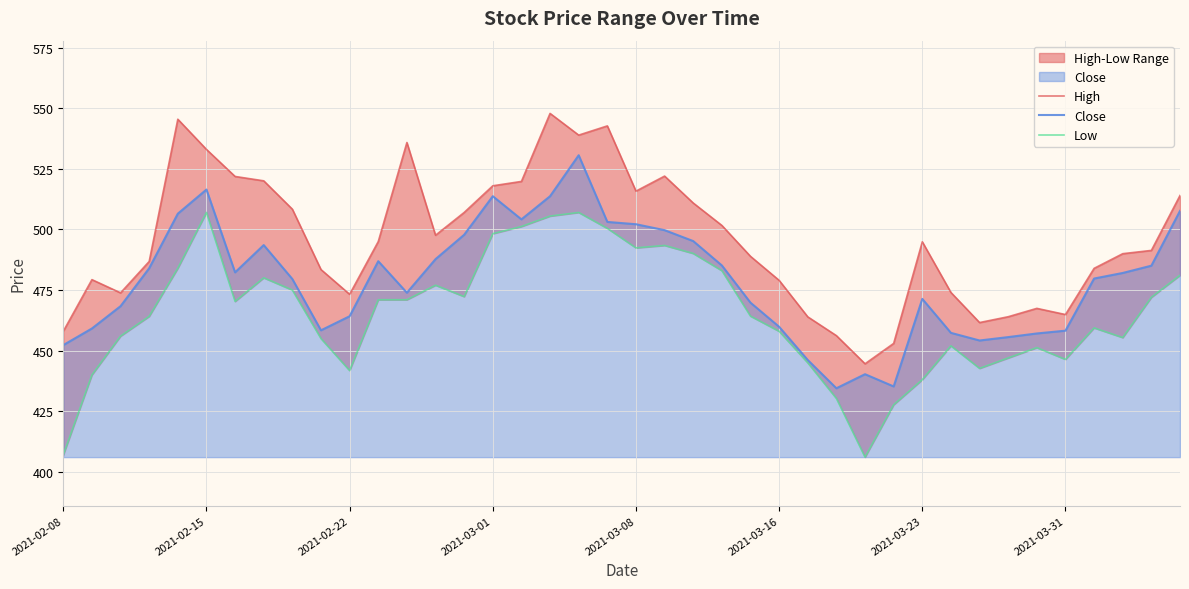

True or false: Close and Low intersect in this chart.

False